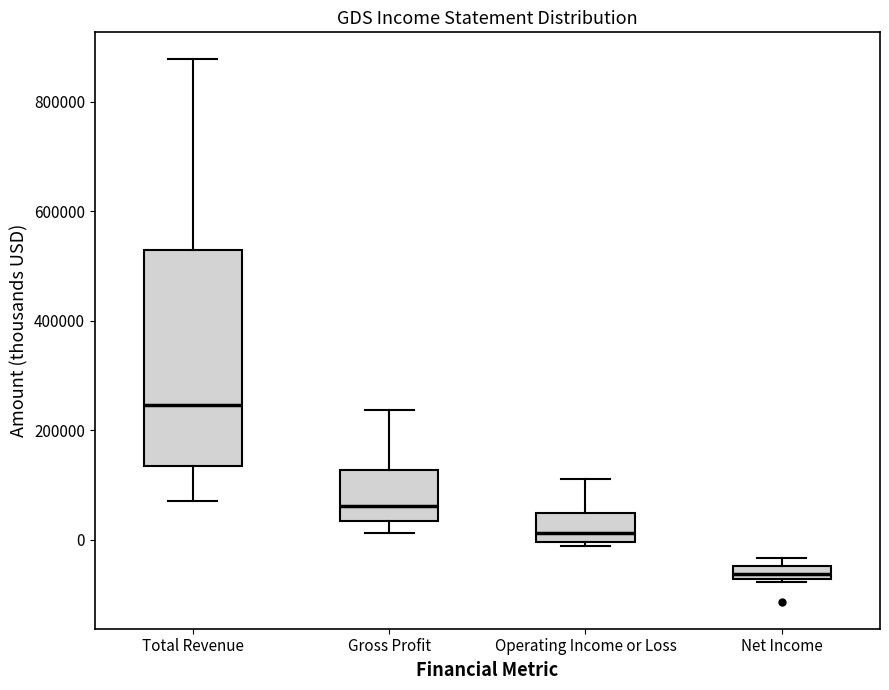

Comparing the boxes themselves (not the whiskers), which one is the tallest?

Total Revenue